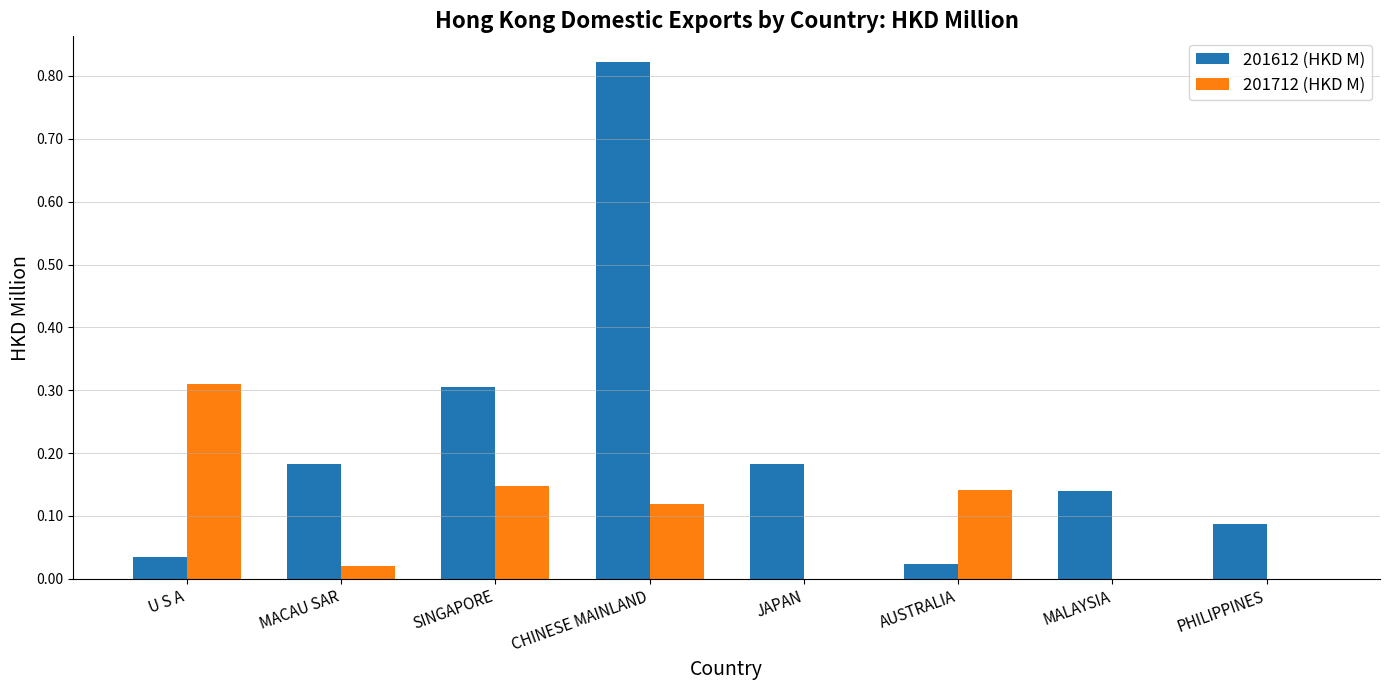

Is it true that 201712 (HKD M) equals 0.1 at U S A?

False